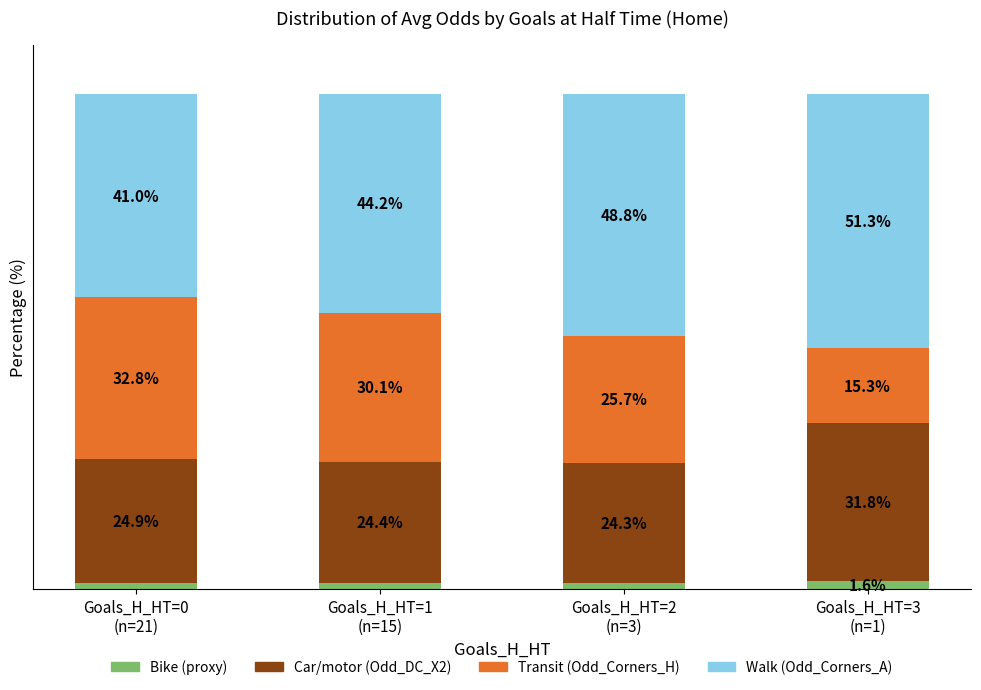

What is the label of the 4th bar from the left?

Goals_H_HT=3
(n=1)